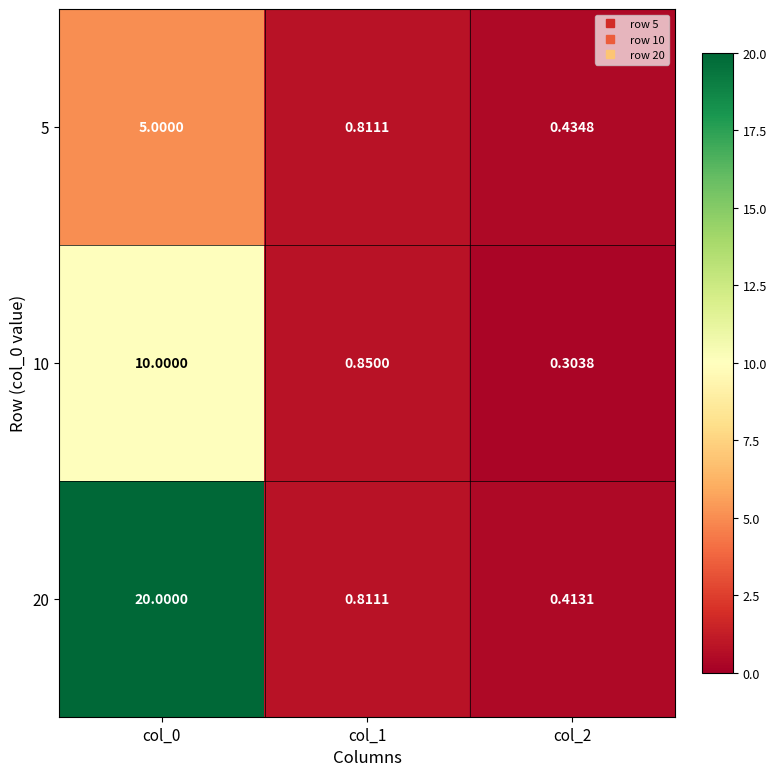

What is the maximum value shown in the chart?

20.0